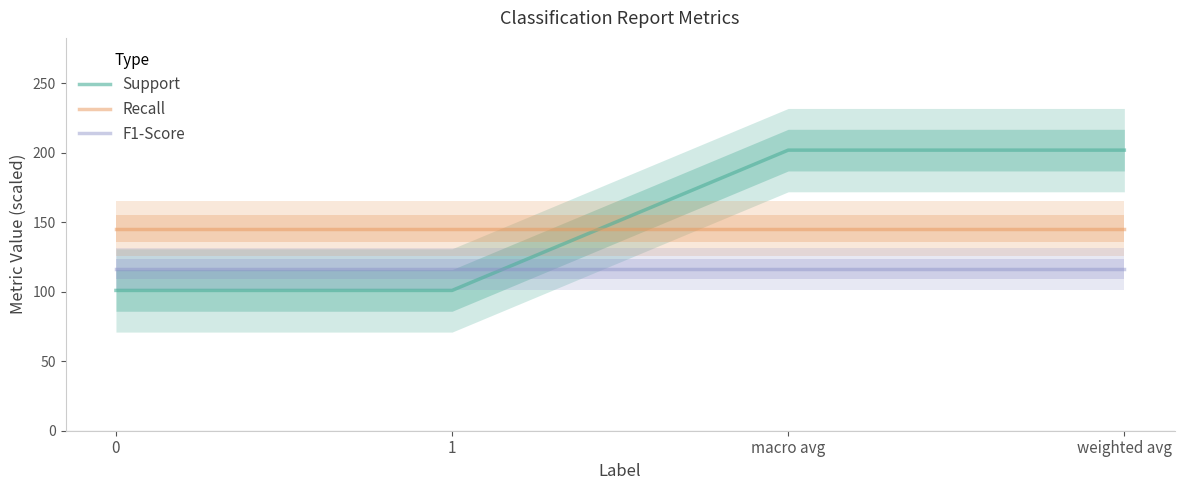

How many Support values are between 101 and 202?

4